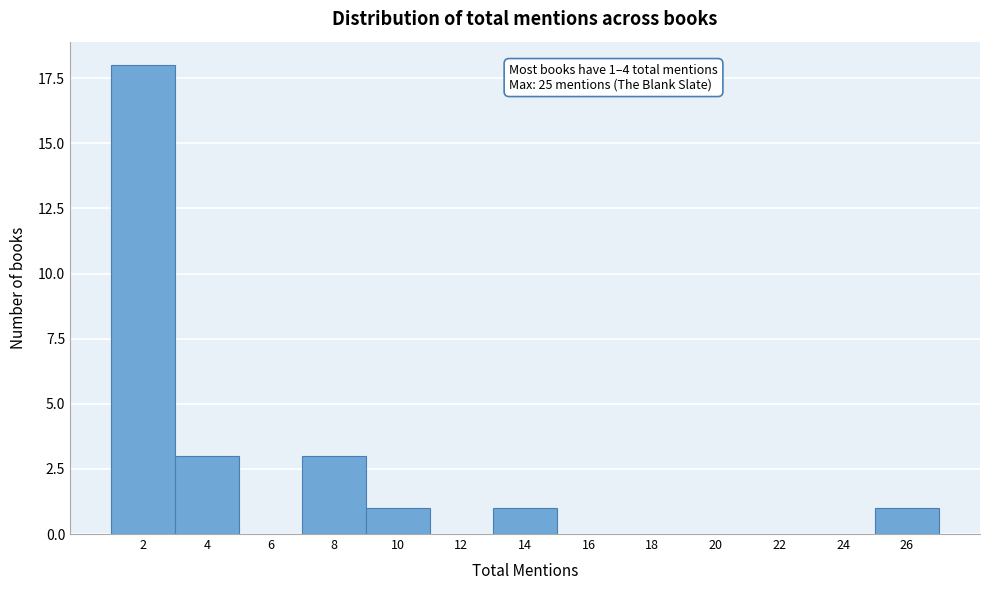

Reading left to right, what are all the values shown in this chart?

2=18	4=3	6=0	8=3	10=1	12=0	14=1	16=0	18=0	20=0	22=0	24=0	26=1